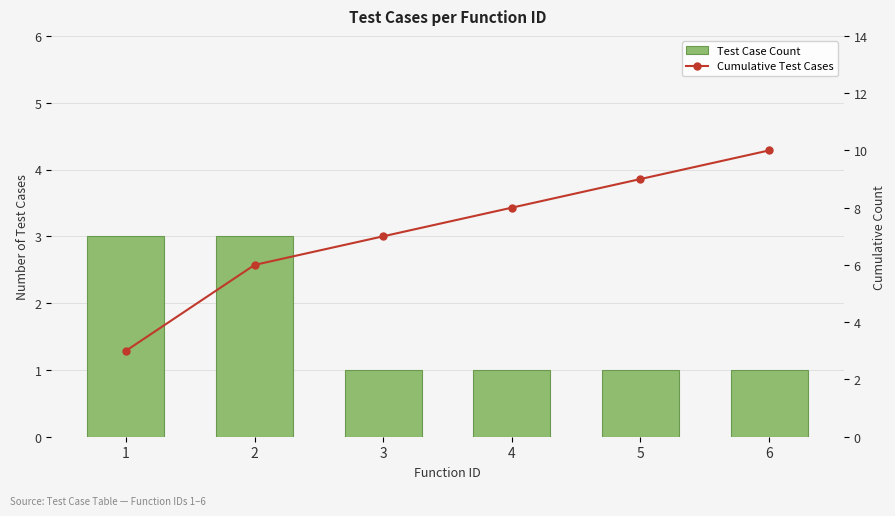

Count the Cumulative Test Cases values in the range 6 to 9.

4